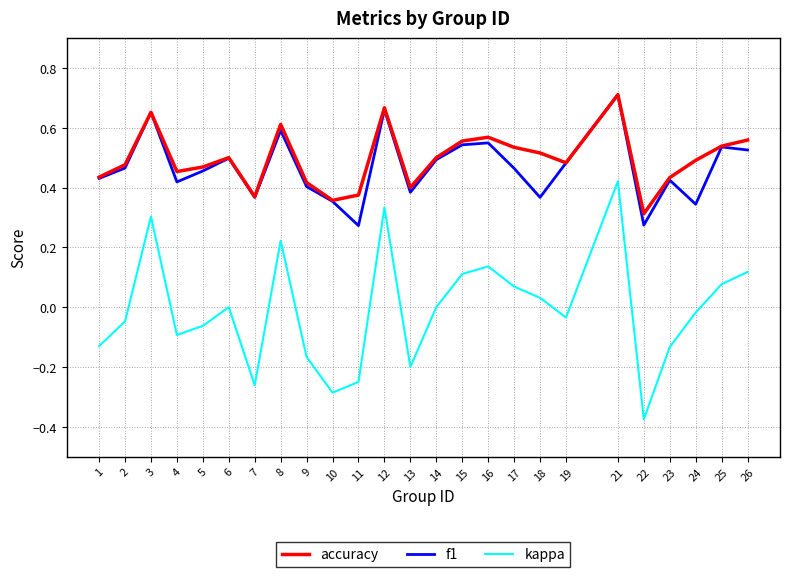

True or false: kappa has a value of -0.0 at 2.

True